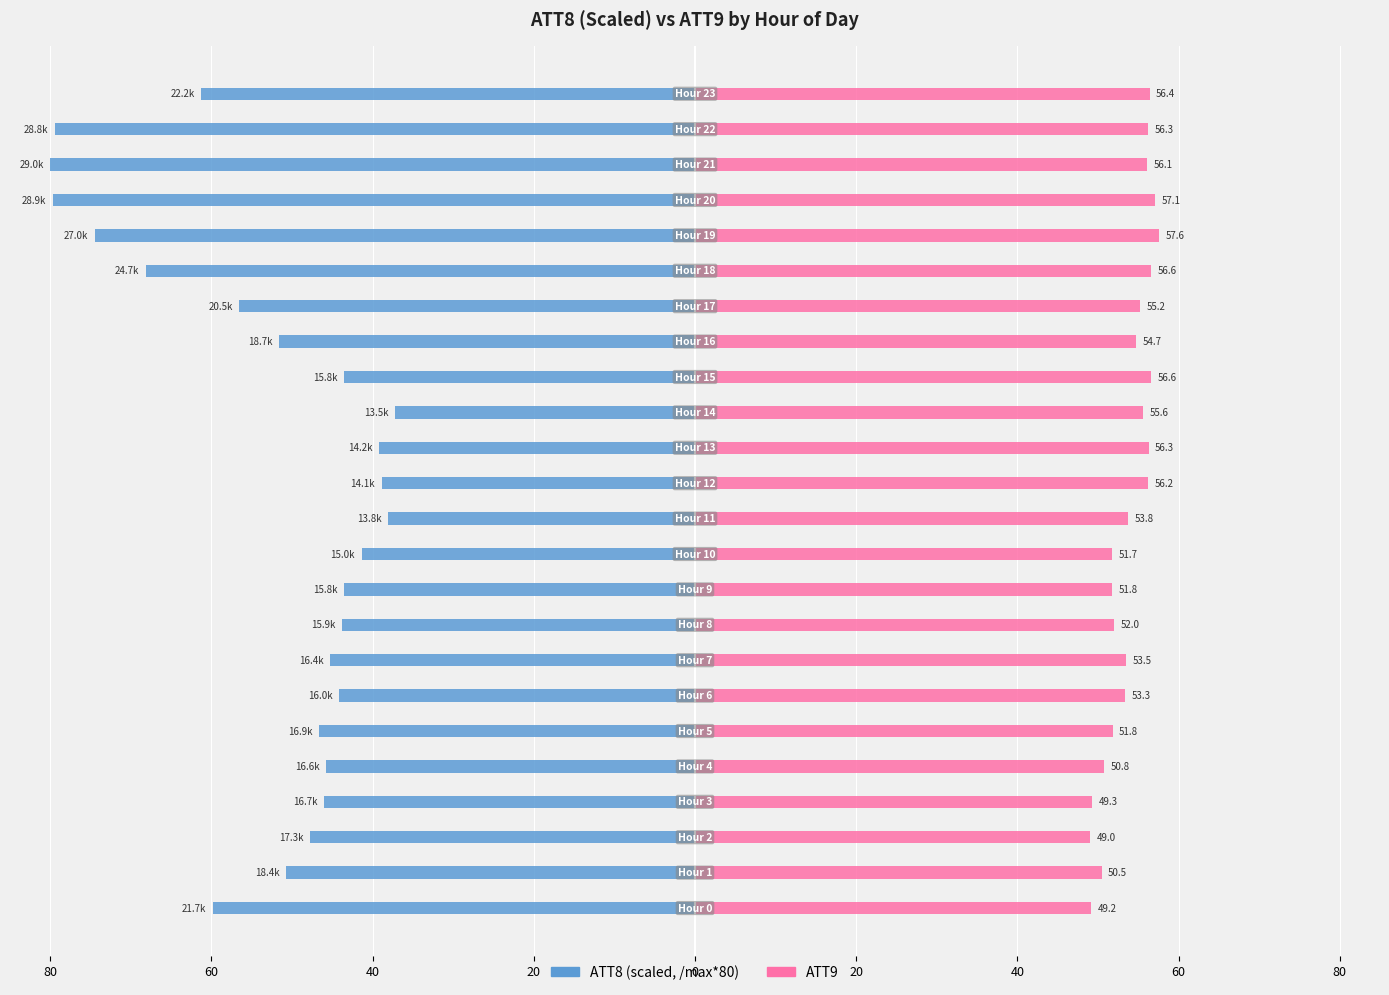

Which series has the widest spread of values?

ATT8 (scaled)